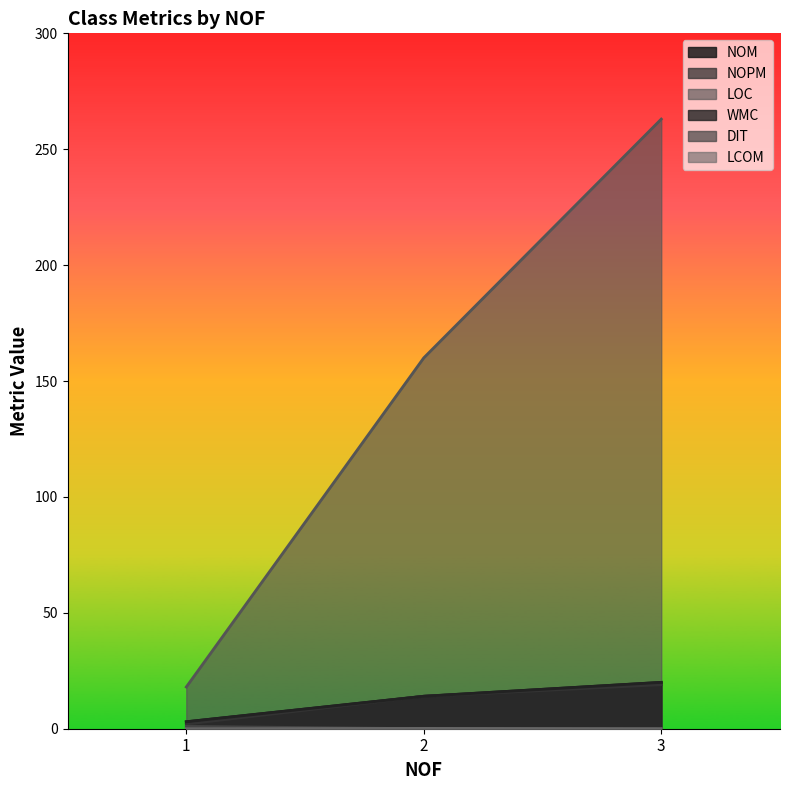

Which category has the lowest value across all series?

2